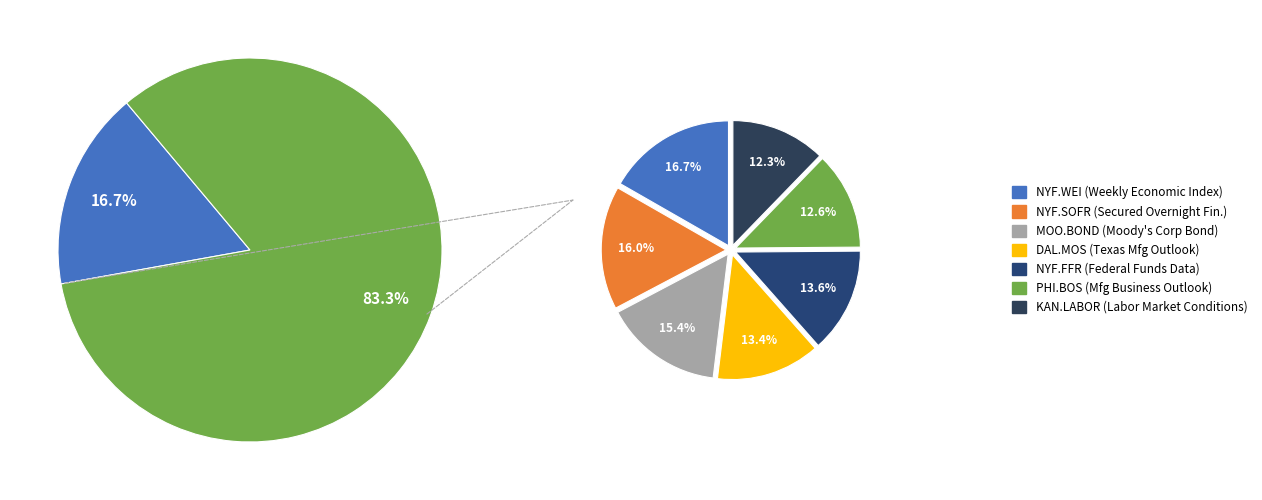

Which category has the biggest portion of the pie?

NYF.WEI